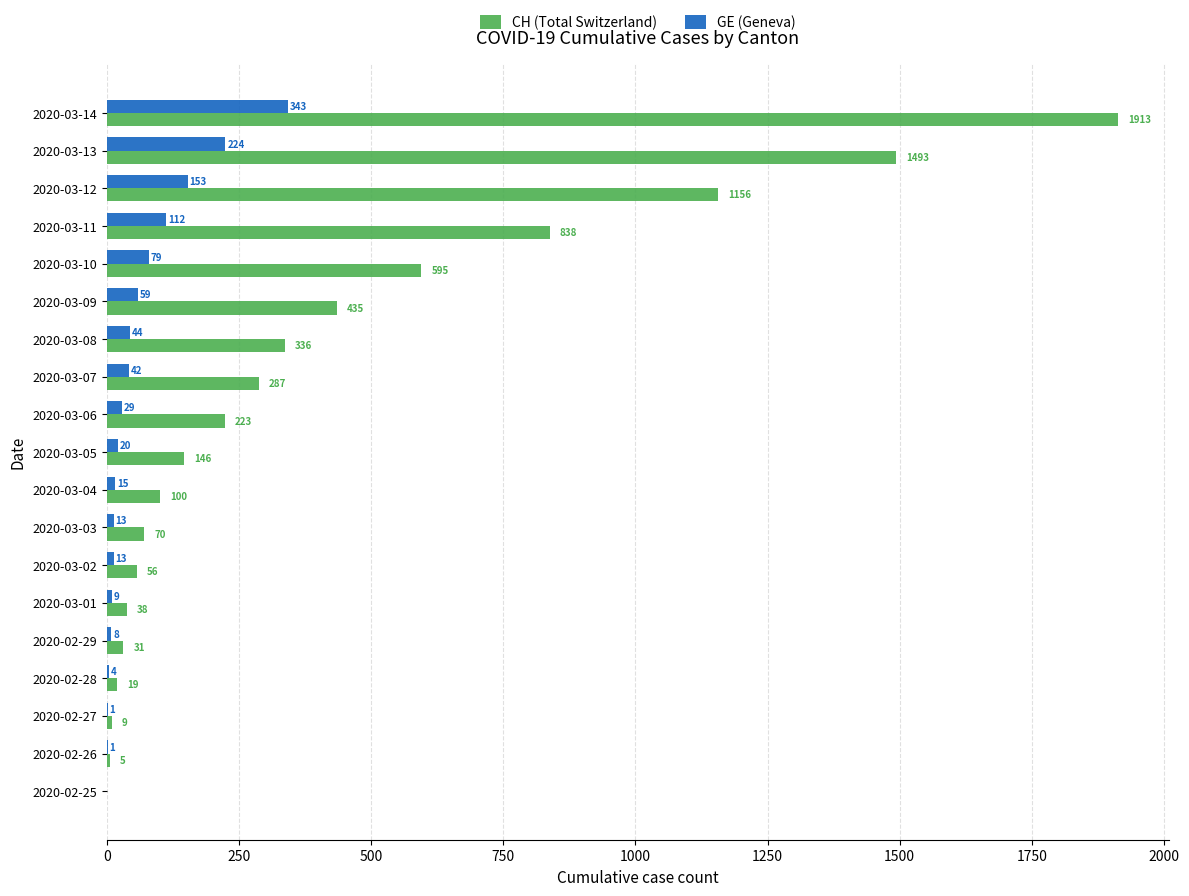

At which category is the sum across all series the highest?

2020-03-14